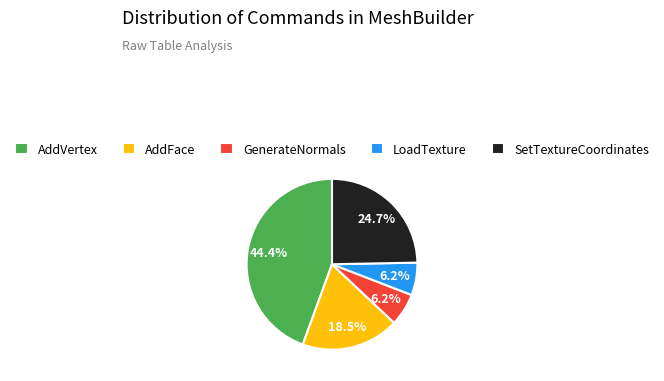

To the nearest percent, what is the combined percentage of GenerateNormals and AddVertex?

51%